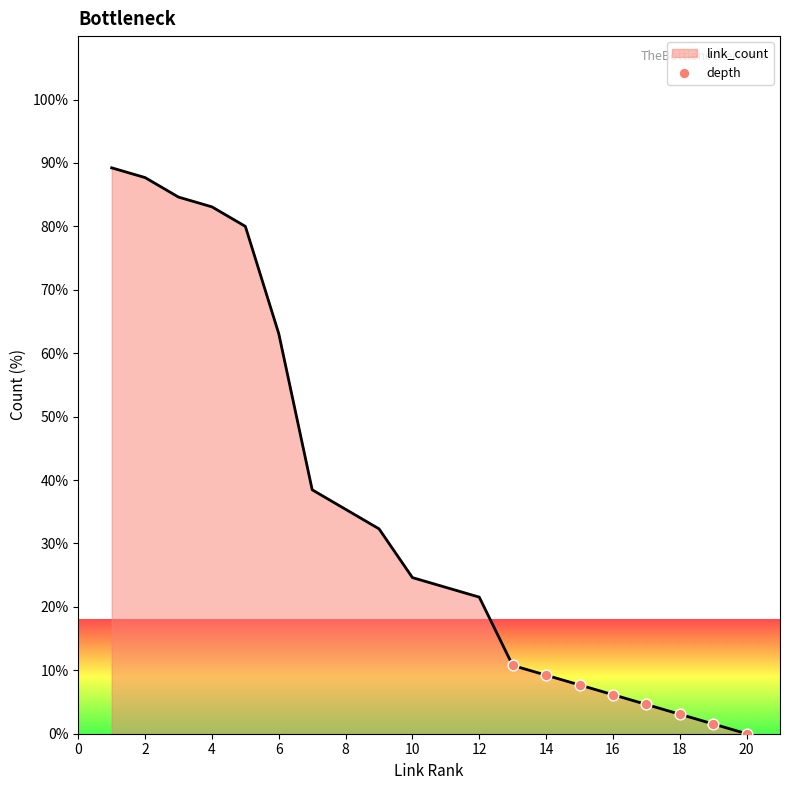

What is the difference between the maximum and minimum values?

89.2